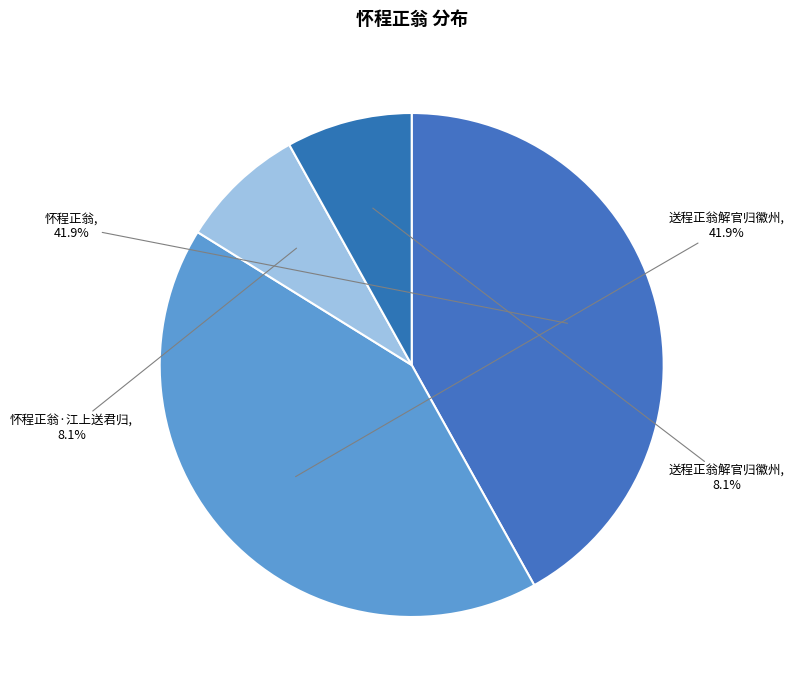

Does any single category account for the majority?

No